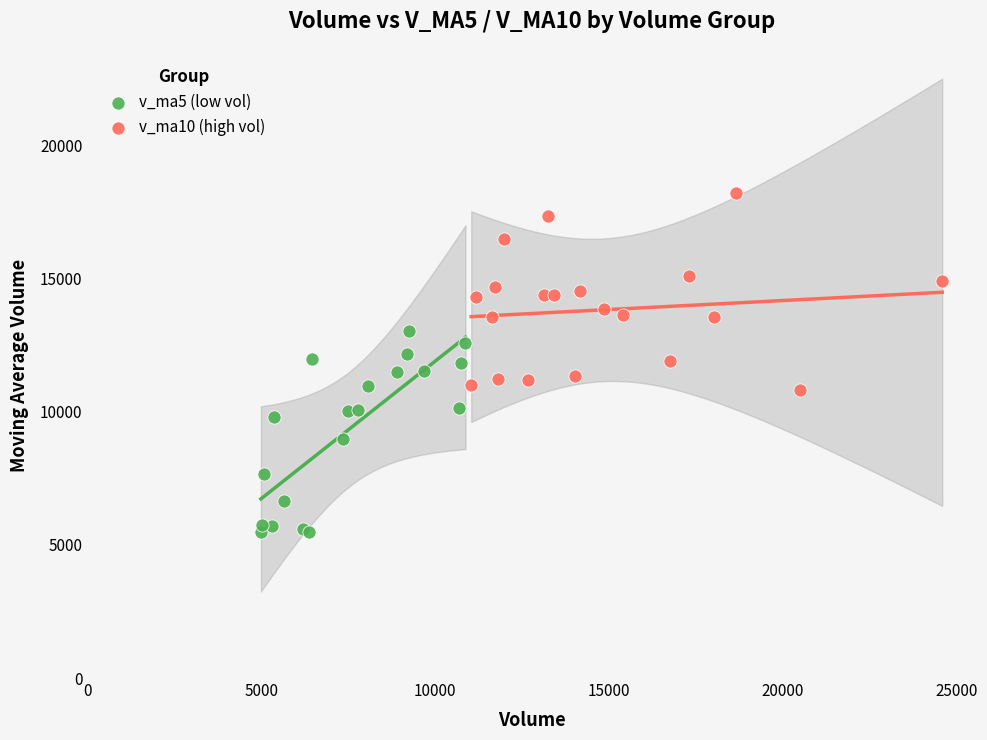

Which series reaches the minimum Y coordinate?

v_ma5 (low vol)